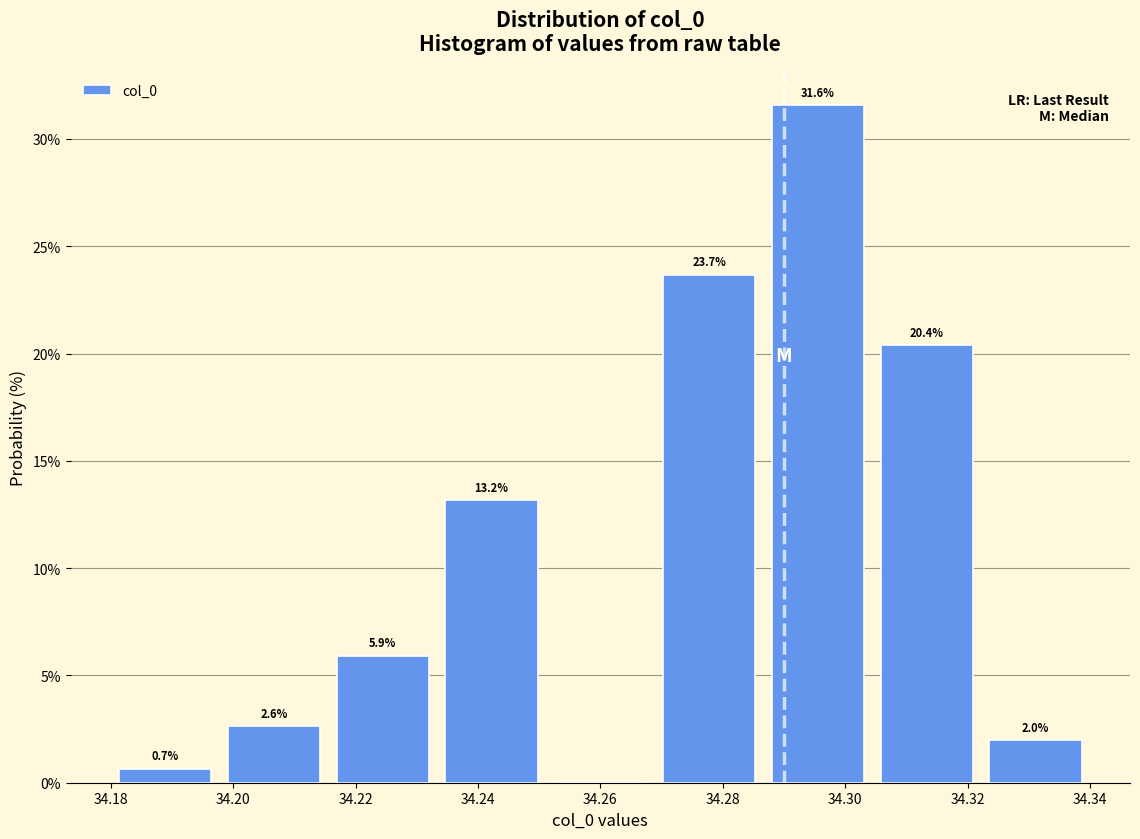

Over which range of the x-axis is the bar tallest?

34.286 to 34.304